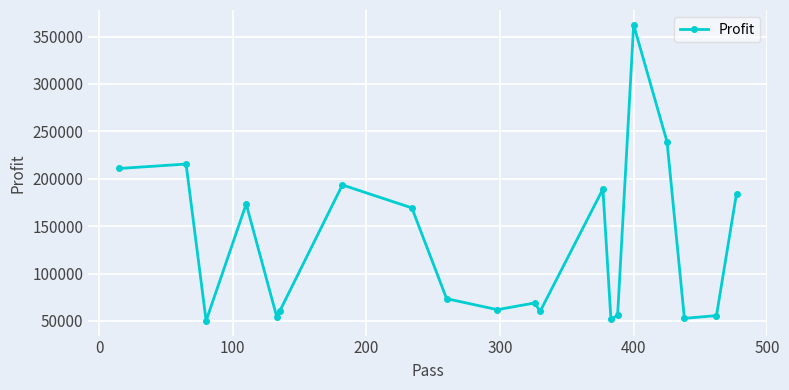

What is the value of the 3rd point from the left?

50192.2